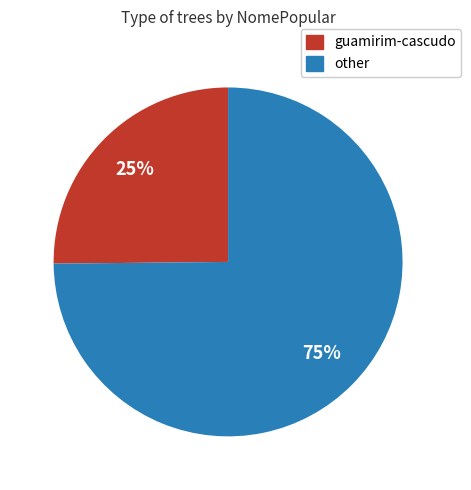

Which has a higher value, other or guamirim-cascudo?

other